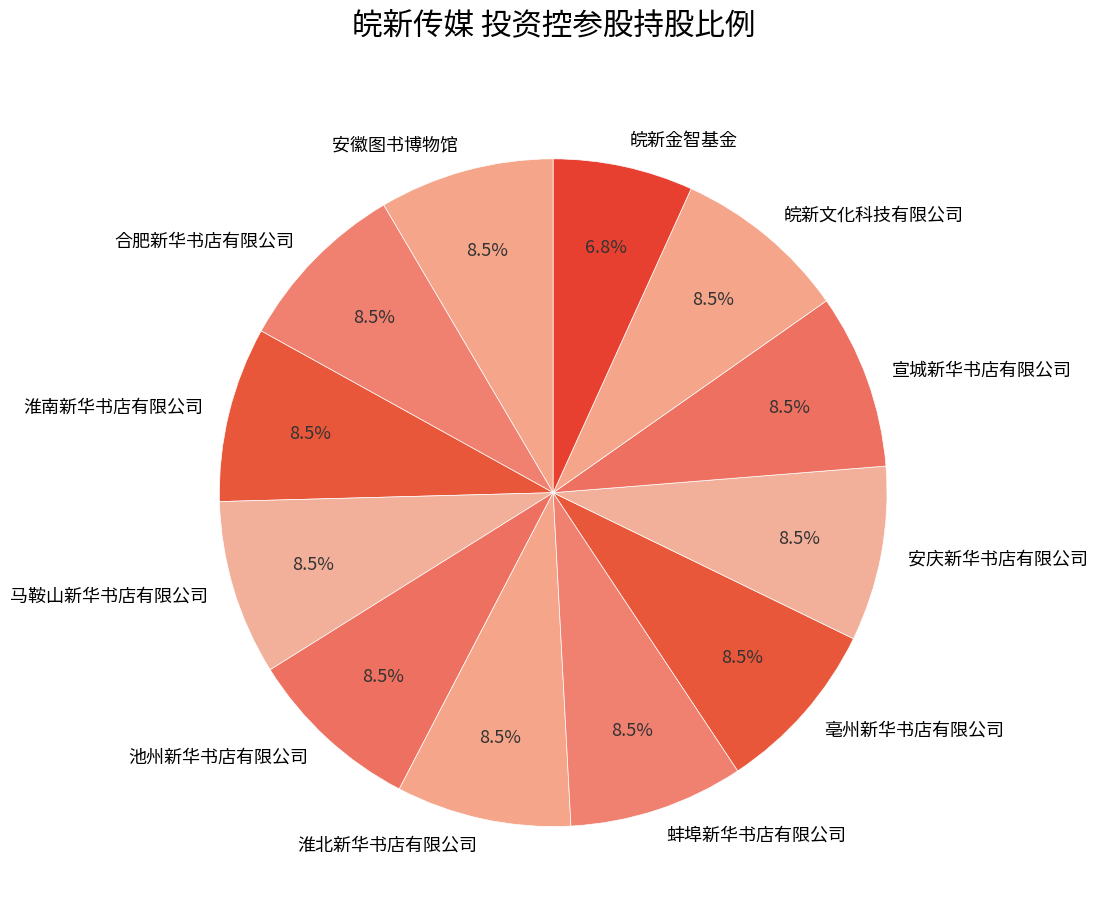

Approximately how many times larger is the value at 合肥新华书店有限公司 compared to 马鞍山新华书店有限公司?

1.0